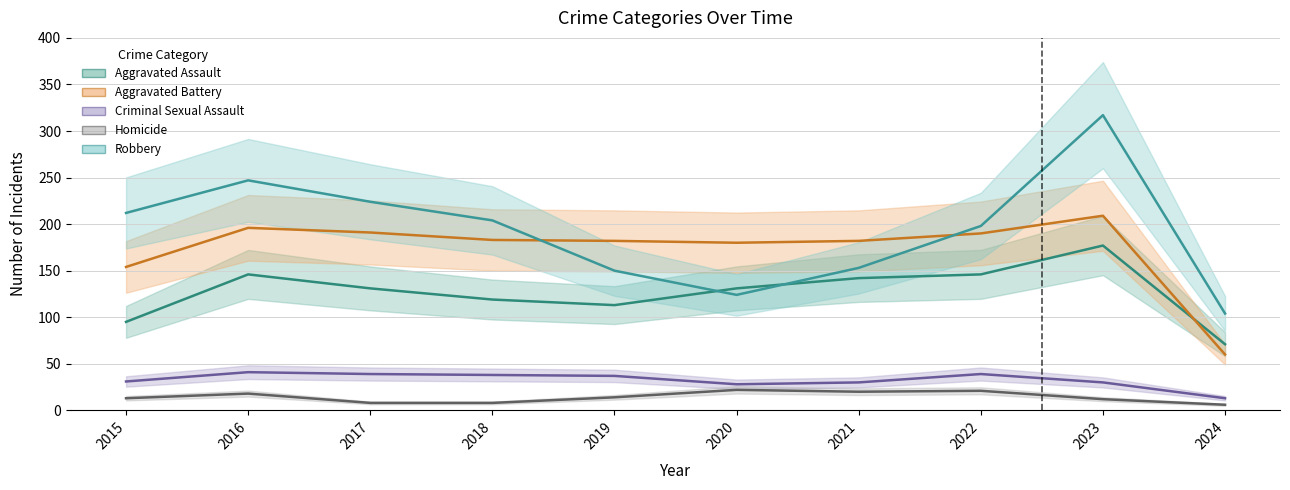

What is the sum of all Aggravated Assault values?

1271